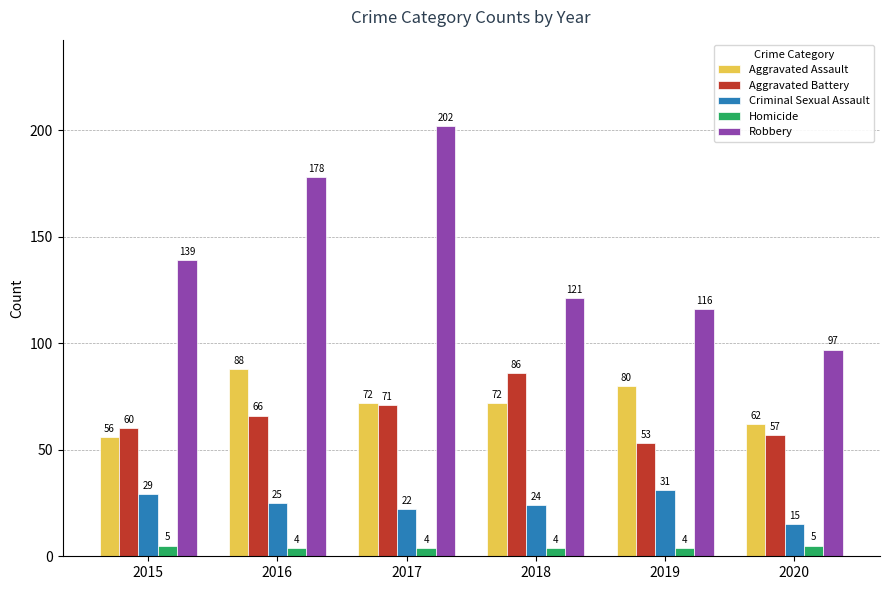

Reading left to right, list all the values displayed in this chart.

Aggravated Assault: 2015=56	2016=88	2017=72	2018=72	2019=80	2020=62
Aggravated Battery: 2015=60	2016=66	2017=71	2018=86	2019=53	2020=57
Criminal Sexual Assault: 2015=29	2016=25	2017=22	2018=24	2019=31	2020=15
Homicide: 2015=5	2016=4	2017=4	2018=4	2019=4	2020=5
Robbery: 2015=139	2016=178	2017=202	2018=121	2019=116	2020=97